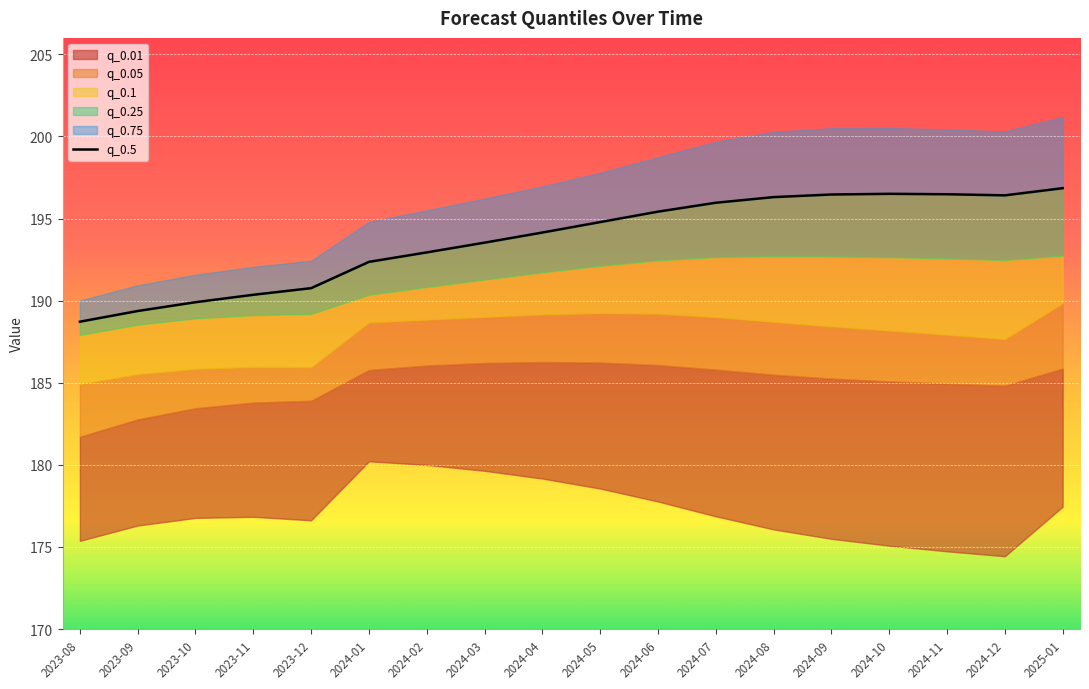

The value at 2024-04 is 194.1. True or false?

True